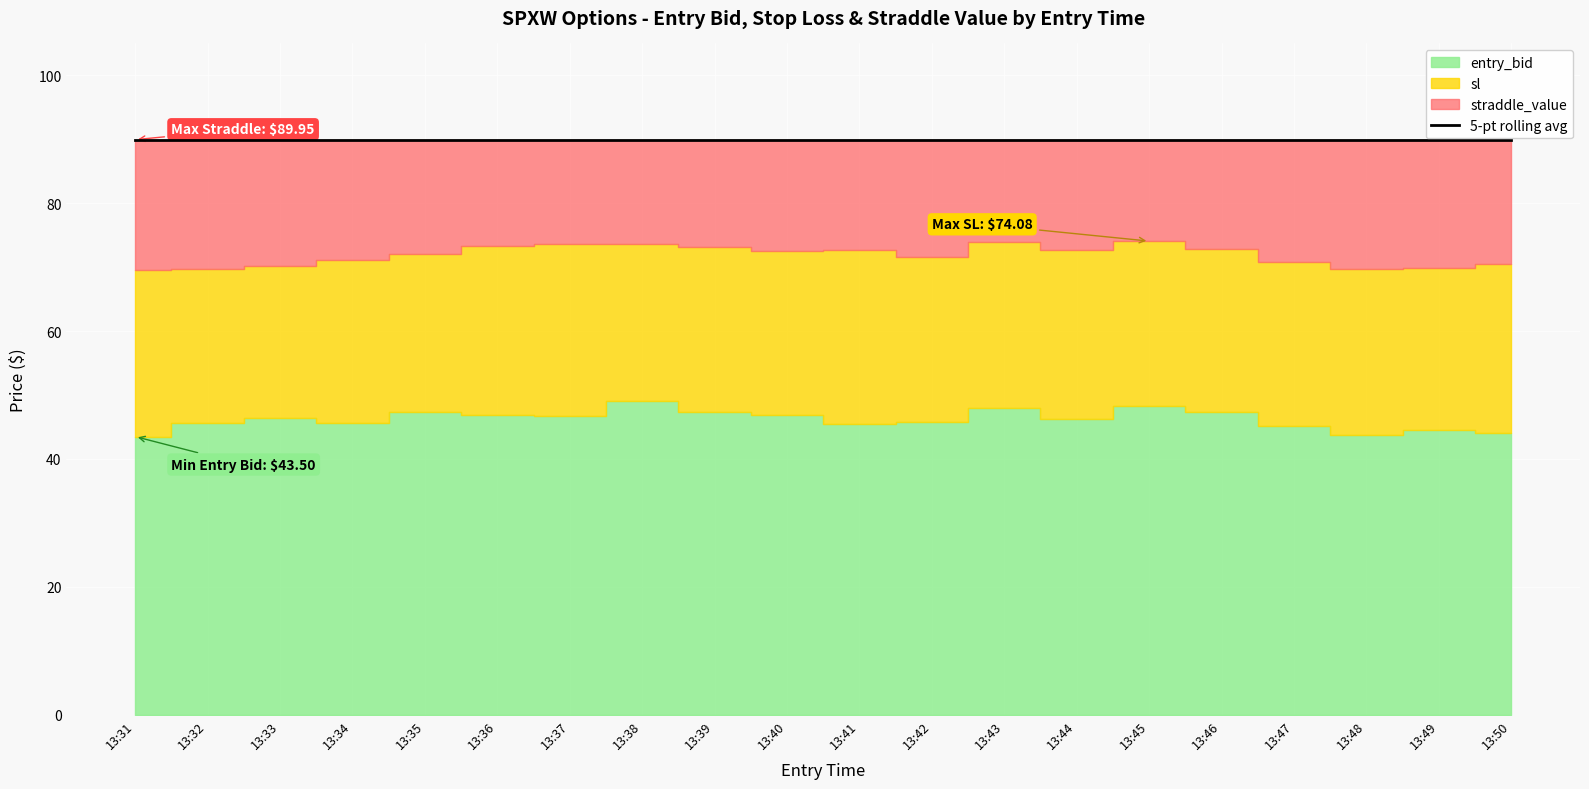

True or false: sl and entry_bid intersect in this chart.

False